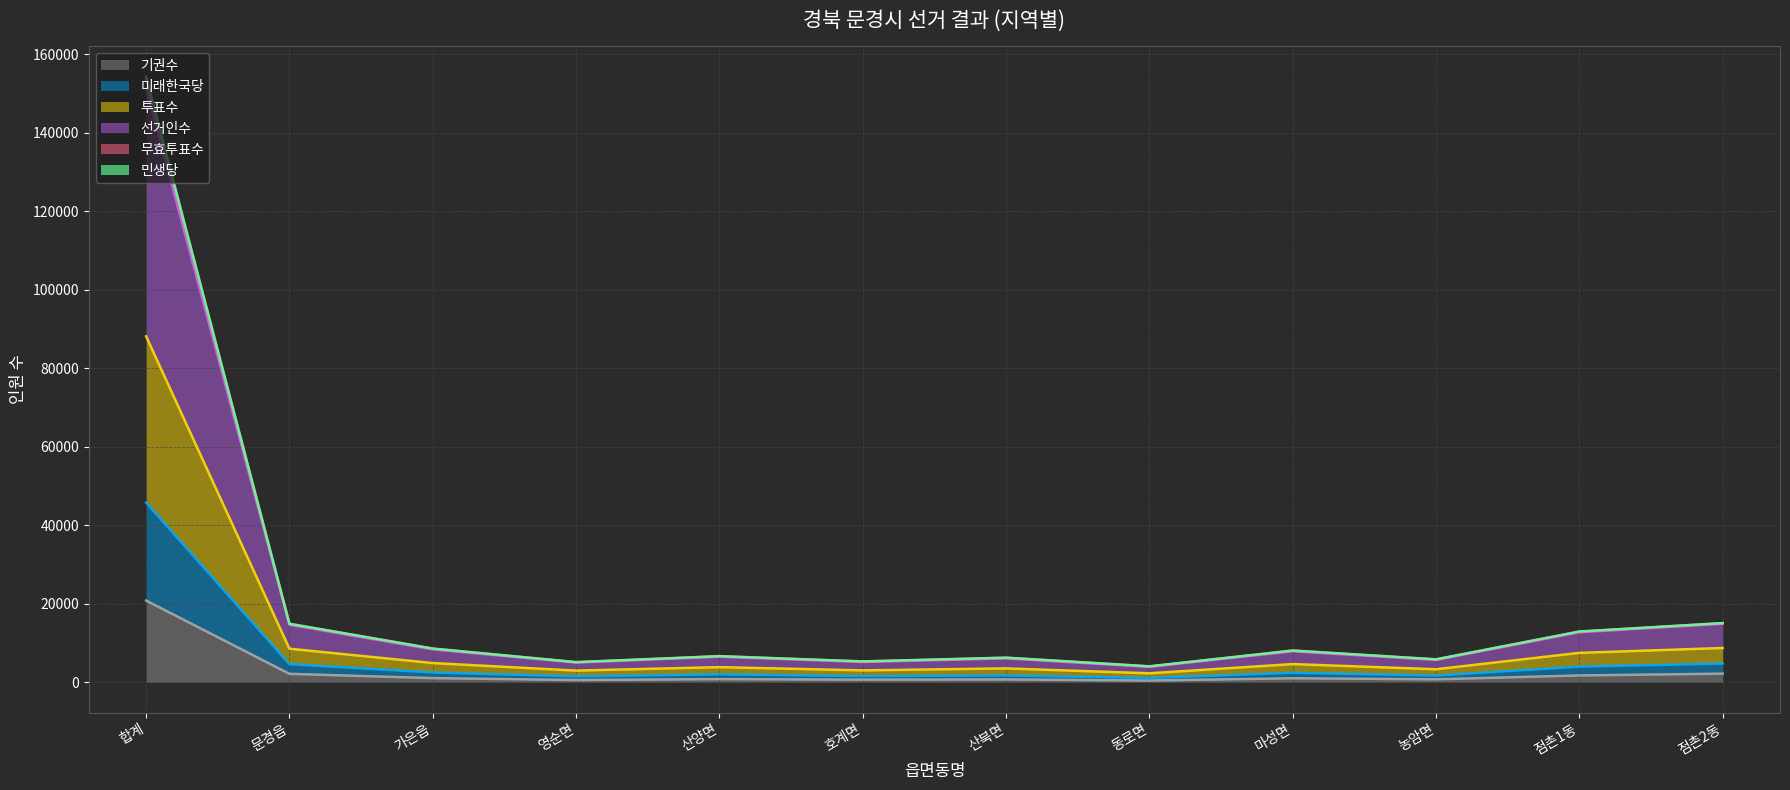

Is the value of 민생당 at 농암면 greater than the value of 기권수 at 합계?

No